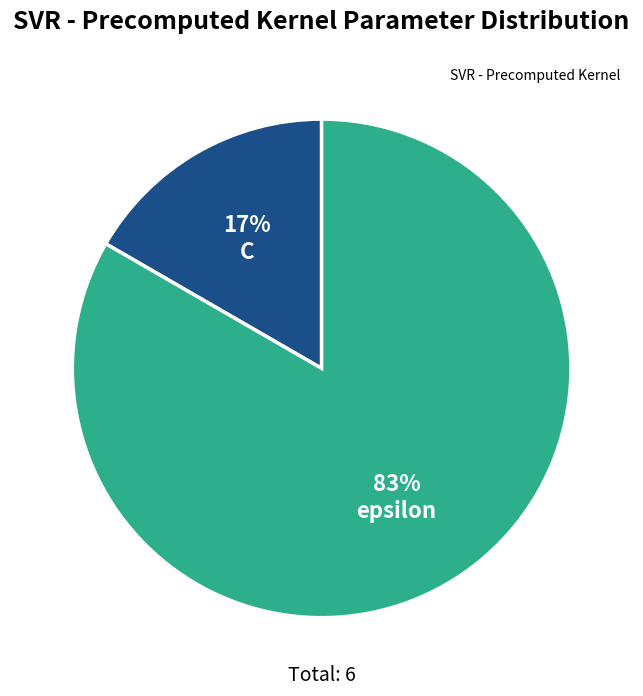

To the nearest percent, what is the average slice percentage?

50%